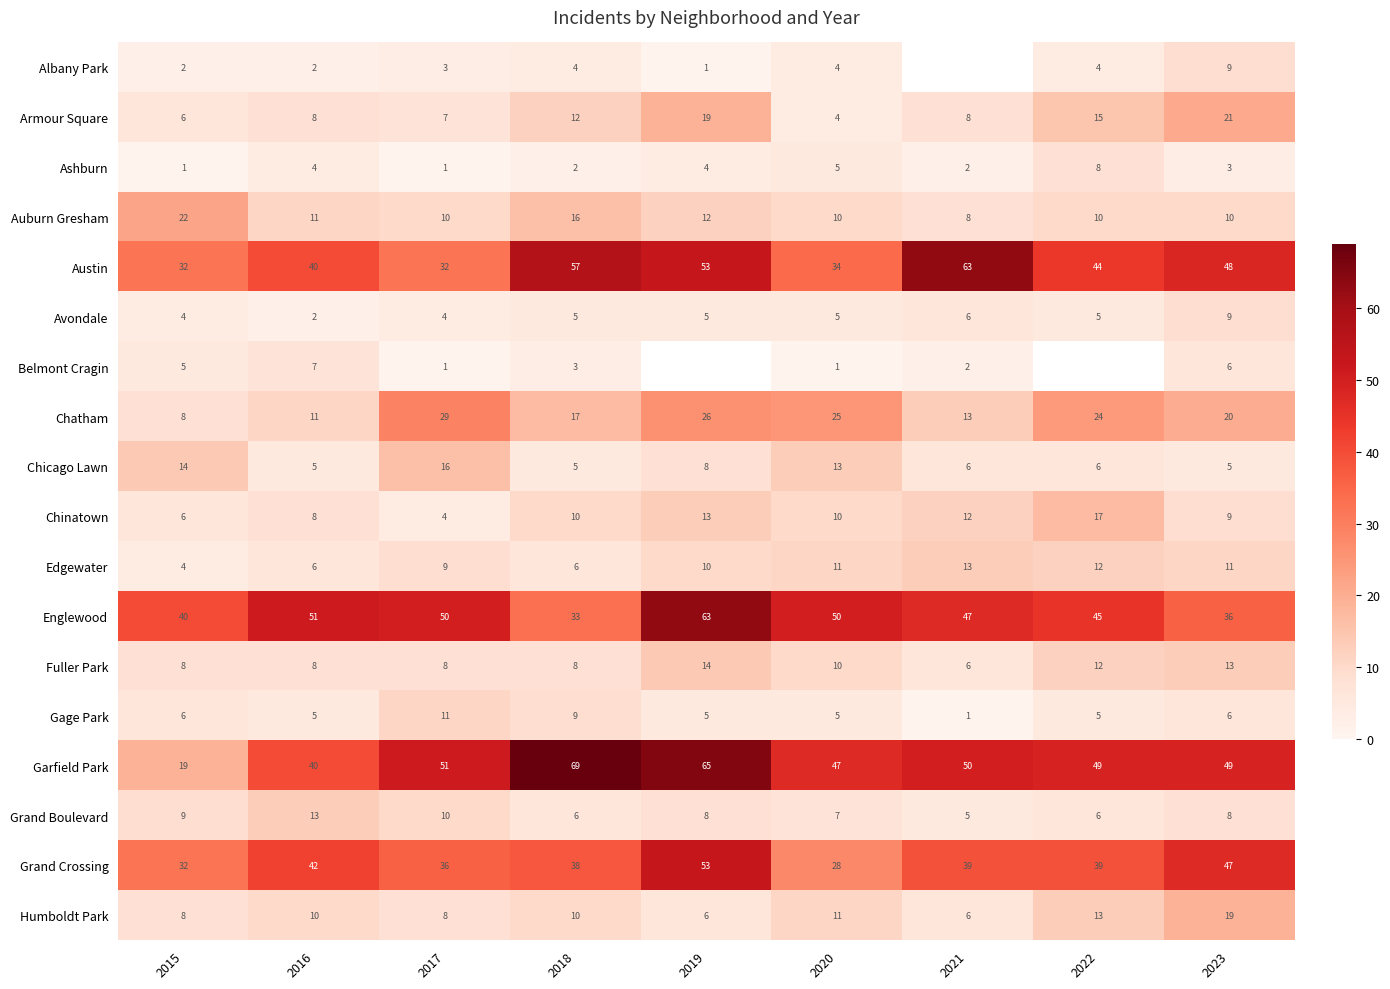

Rank the series by their maximum value, from lowest to highest.

Belmont Cragin, Ashburn, Albany Park, Avondale, Gage Park, Edgewater, Grand Boulevard, Fuller Park, Chicago Lawn, Chinatown, Humboldt Park, Armour Square, Auburn Gresham, Chatham, Grand Crossing, Austin, Englewood, Garfield Park